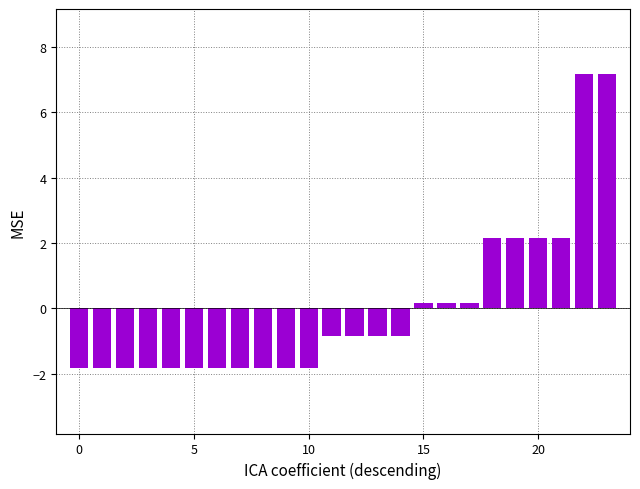

What is the difference between the maximum and second lowest values?

9.0